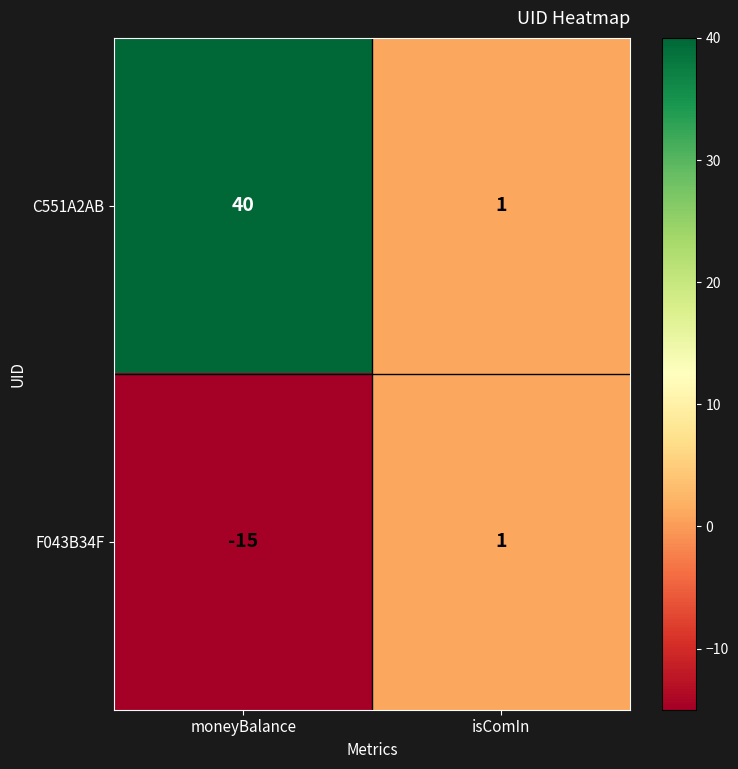

What is the total value across all series at isComIn?

2